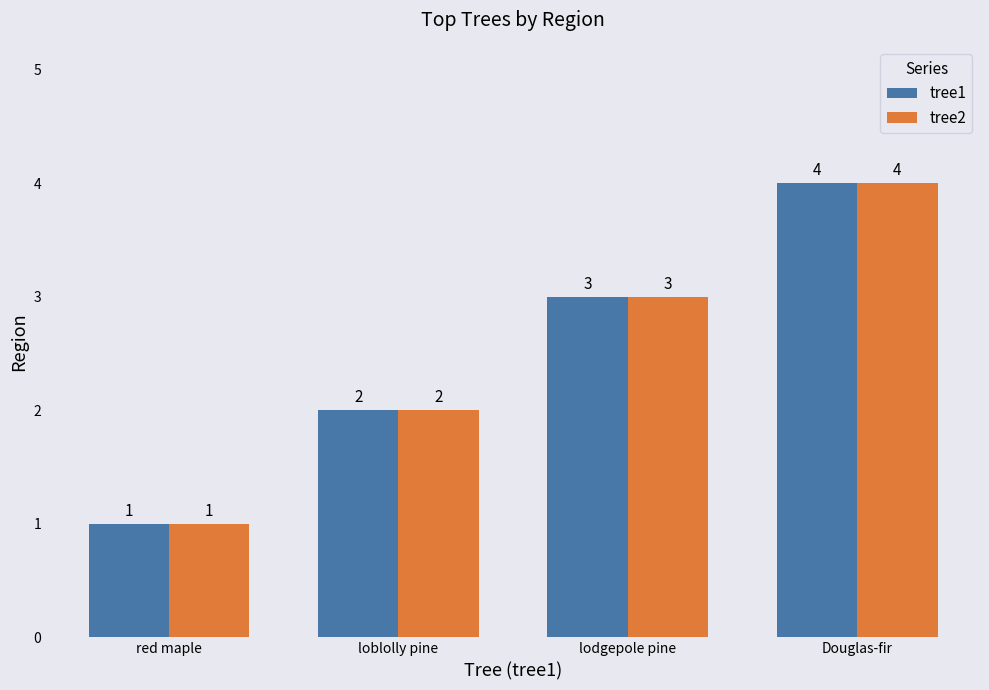

How many values in the tree2 series are below 3?

2